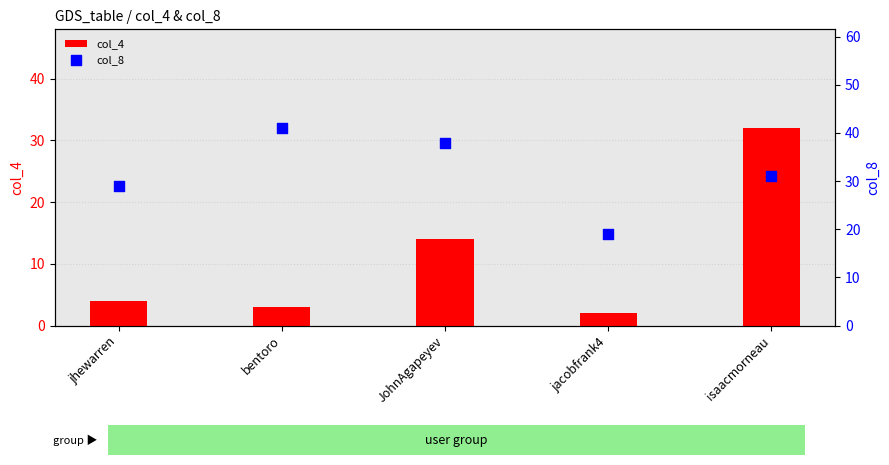

At how many categories does at least one series exceed 2?

5